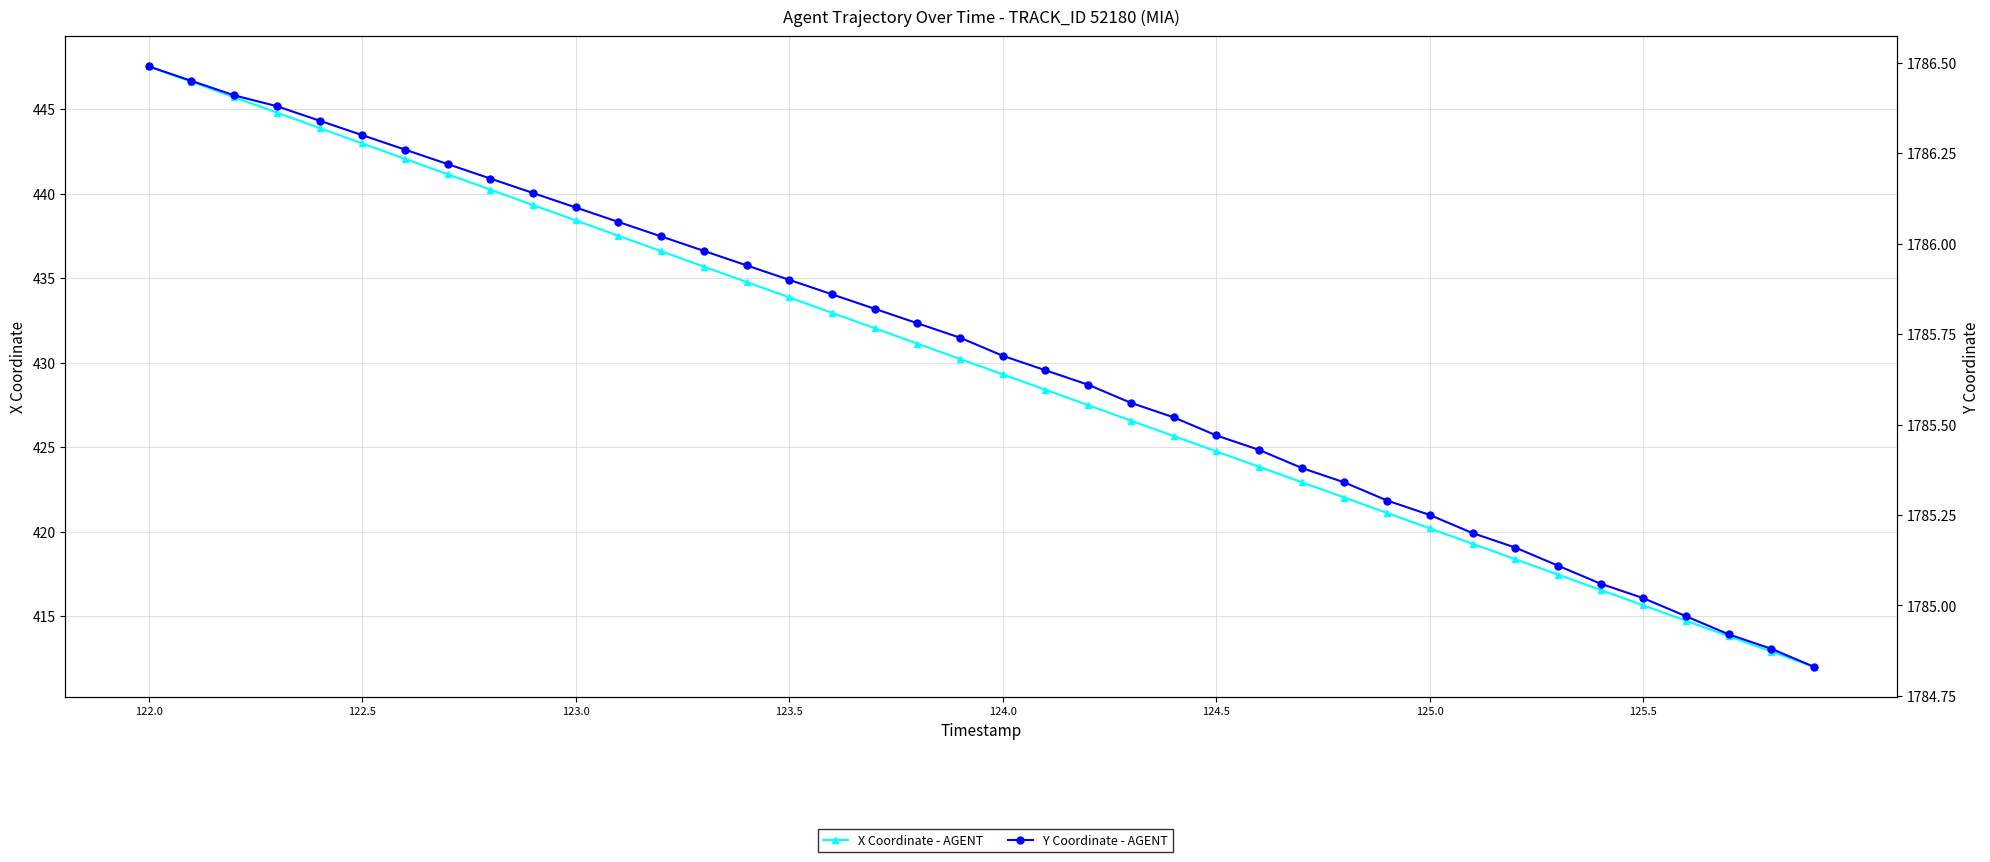

At which label does Y Coordinate - AGENT first exceed 1785?

122.0